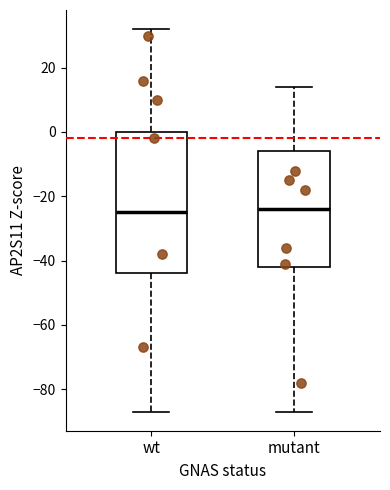

Reading left to right, read every box against the y-axis: the position of its median line, the range the box covers, and the ends of its whiskers. The values are not printed on the chart, so give them approximately, as read against the axis.

wt: median -24, box -44 to 0, whiskers -86 to 32
mutant: median -24, box -42 to -6, whiskers -86 to 14